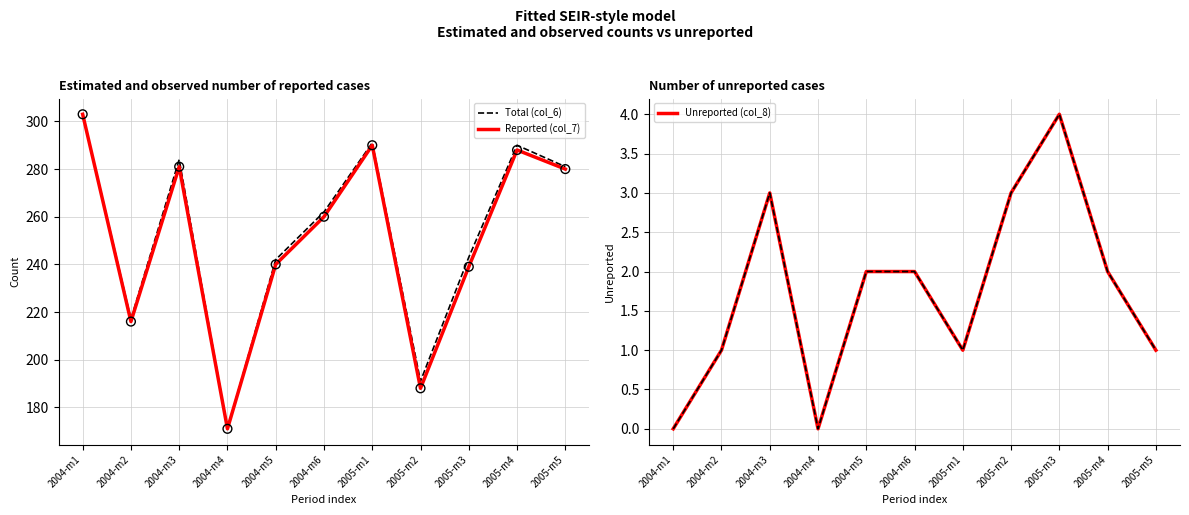

Which series has the largest total across all categories?

Total (col_6)